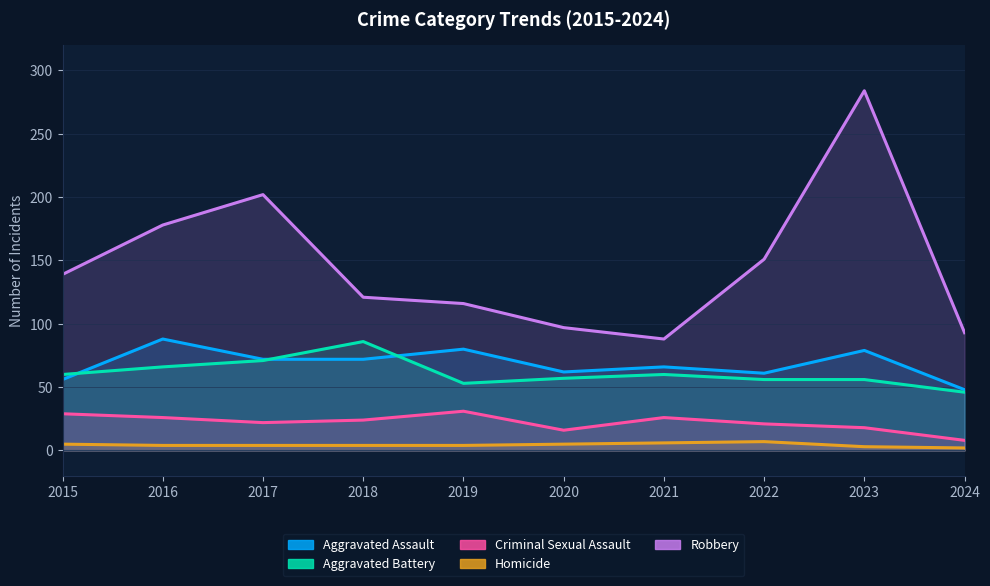

What is the difference between the highest and lowest values at 2018?

117